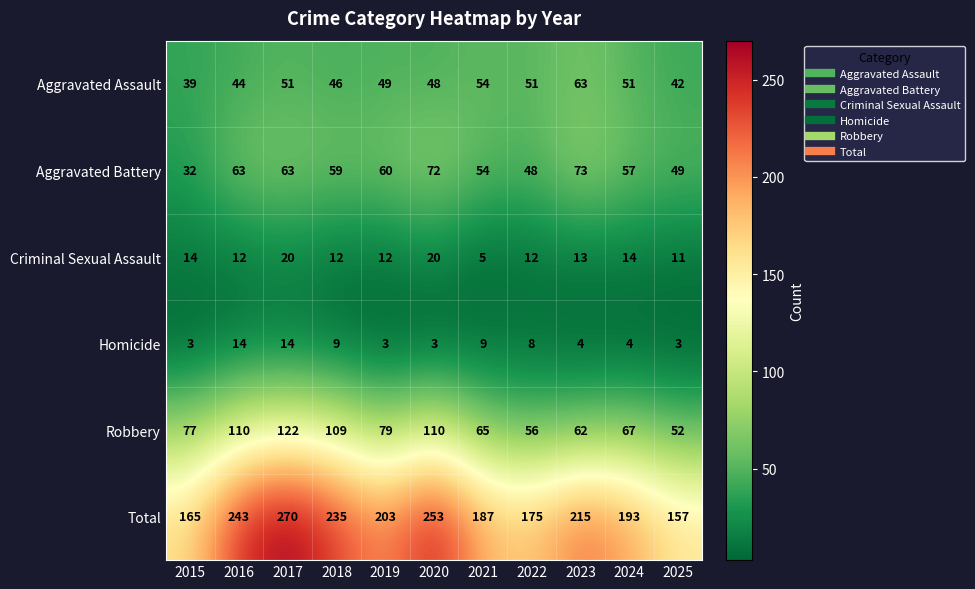

What is the difference between the maximum and second lowest values in the Criminal Sexual Assault series?

9